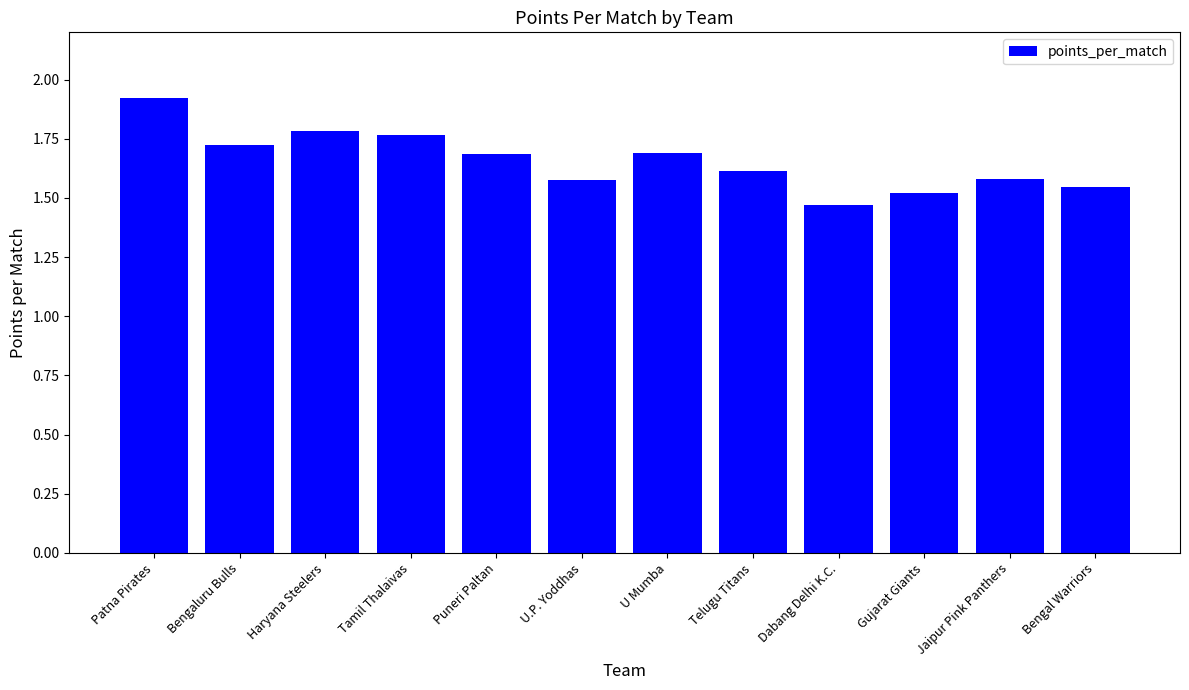

Where is the data nearest to the value 1?

Dabang Delhi K.C.